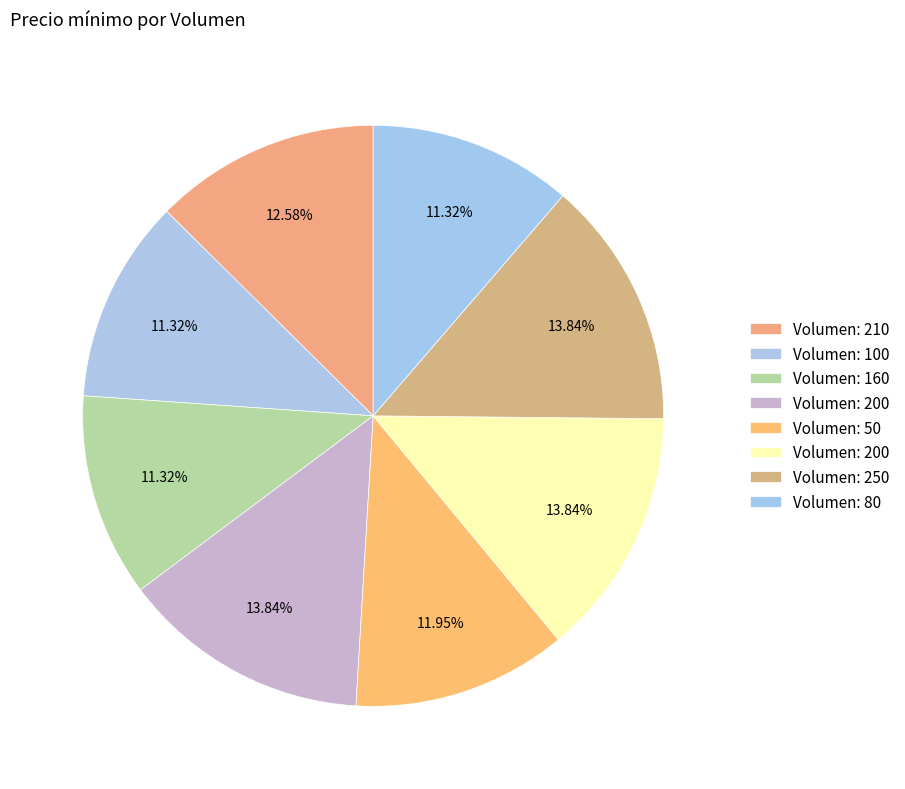

How many segments does this pie chart have?

8